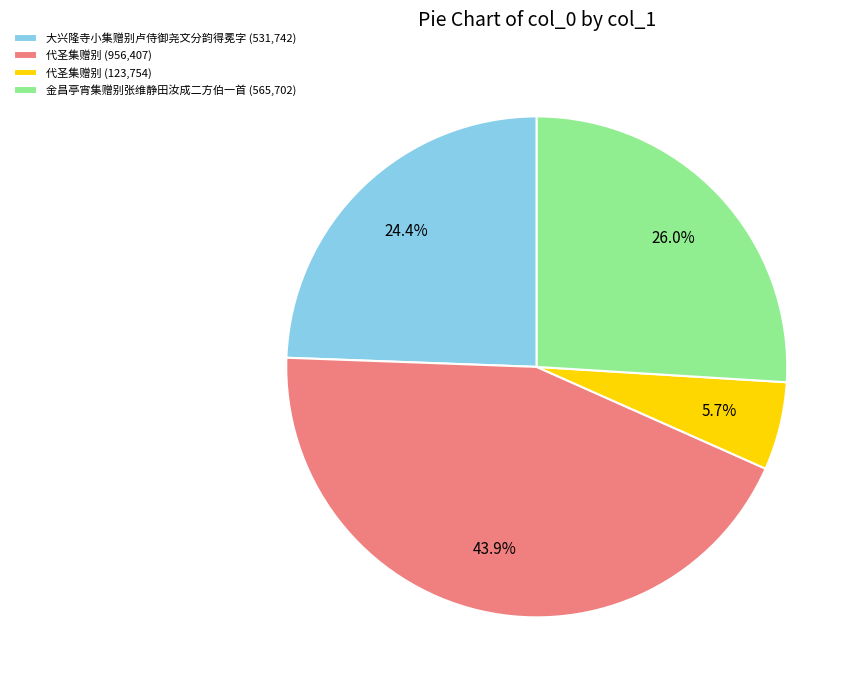

Do 代圣集赠别 (123,754) and 代圣集赠别 (956,407) together represent more than half of the pie?

No